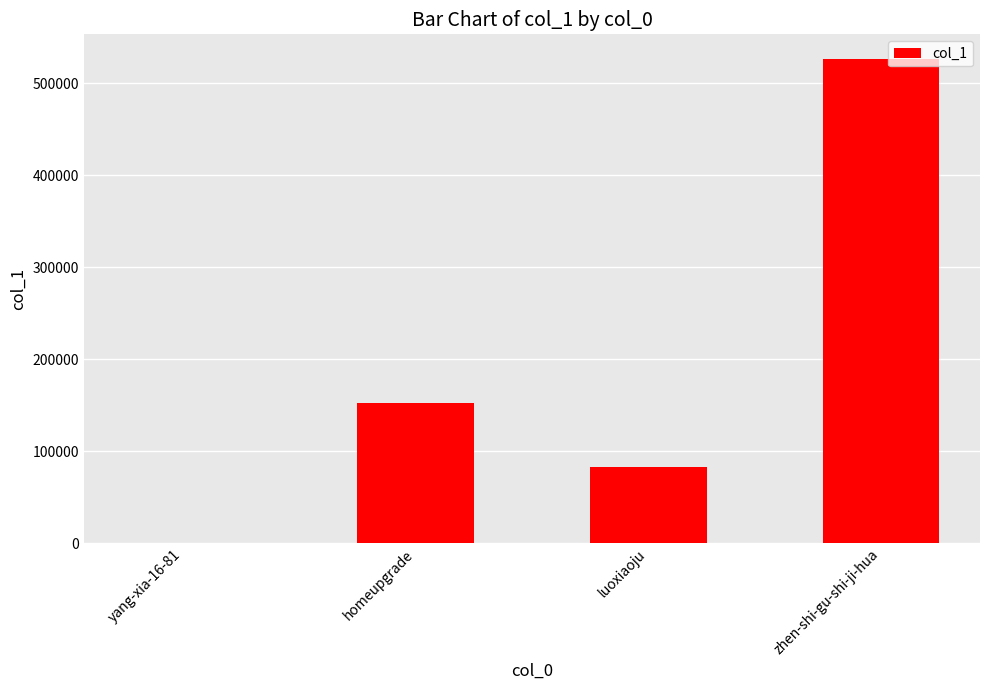

True or false: the data shows 719619 at zhen-shi-gu-shi-ji-hua.

False